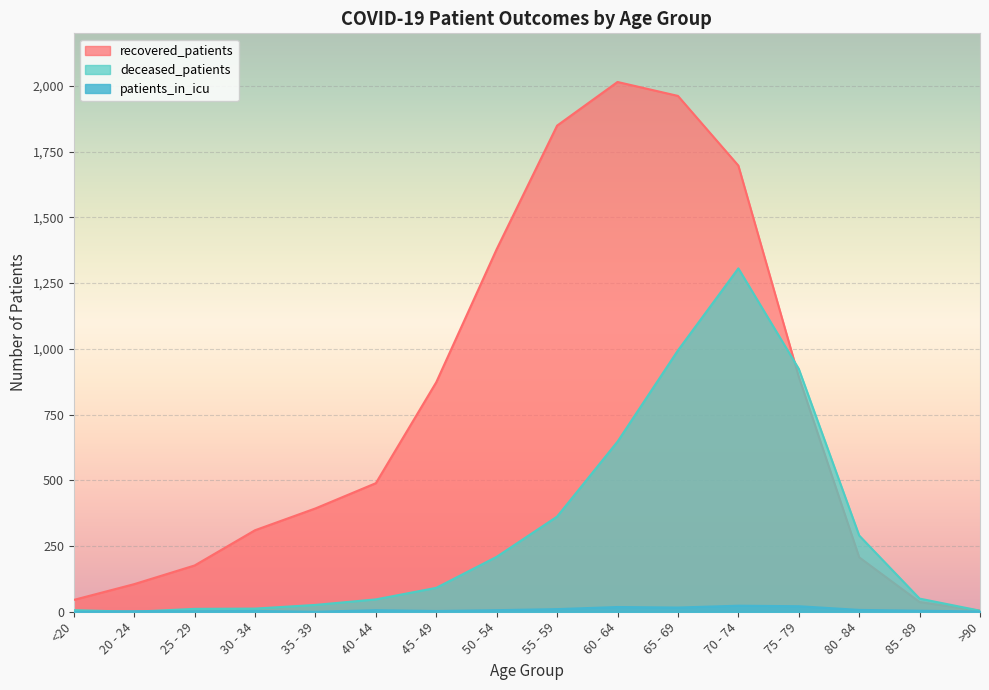

What is the spread (max minus min) of values at 25 - 29?

174